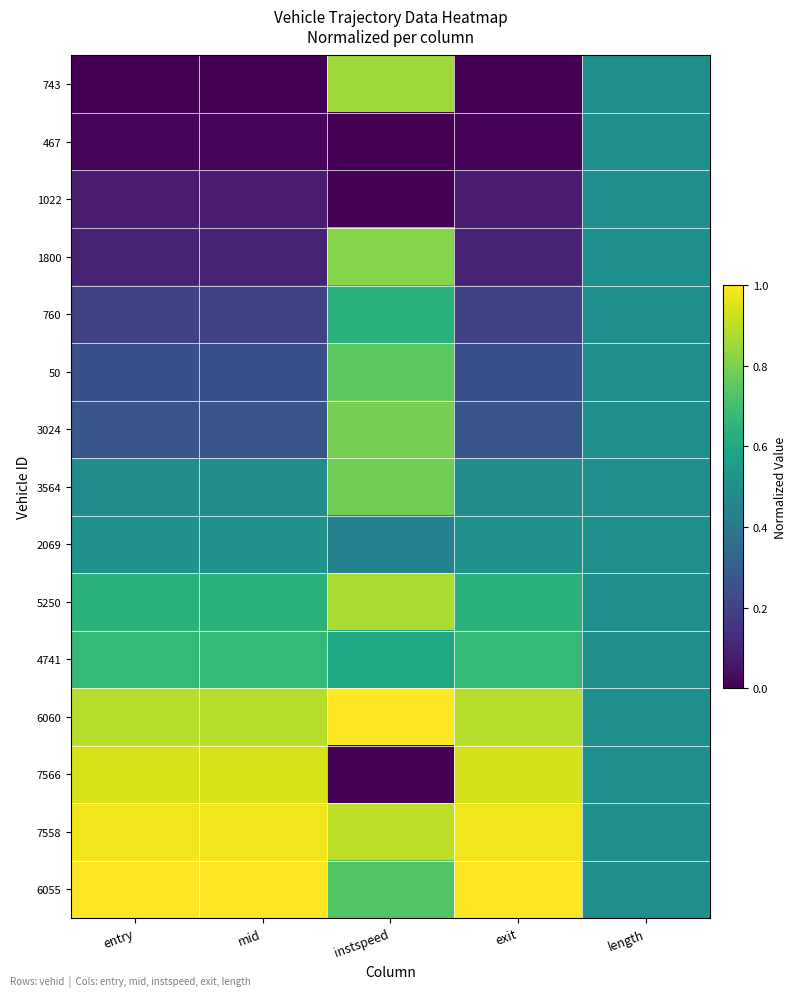

What is the total value across all series at instspeed?

9.2